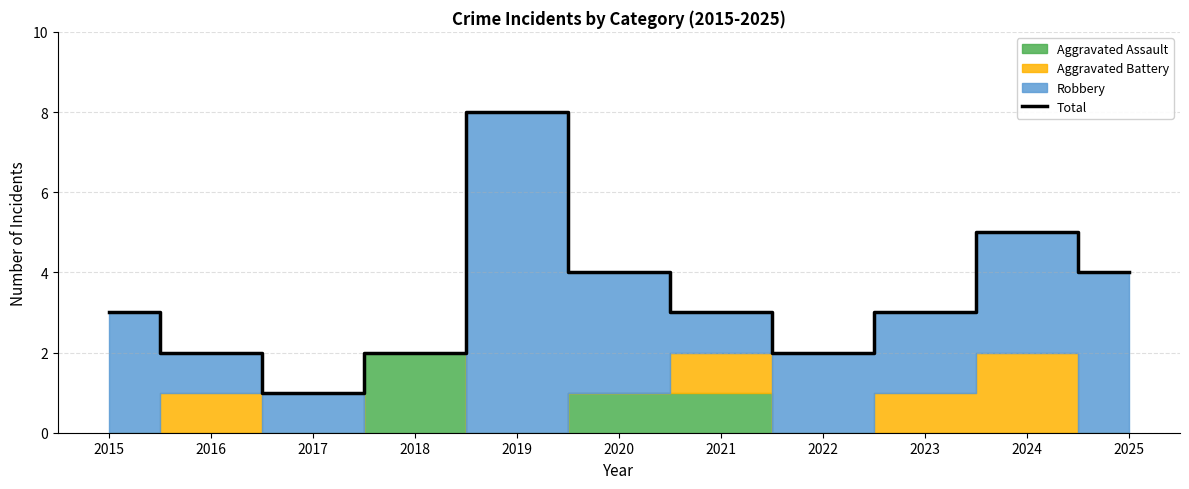

What is the minimum value shown in the chart?

1